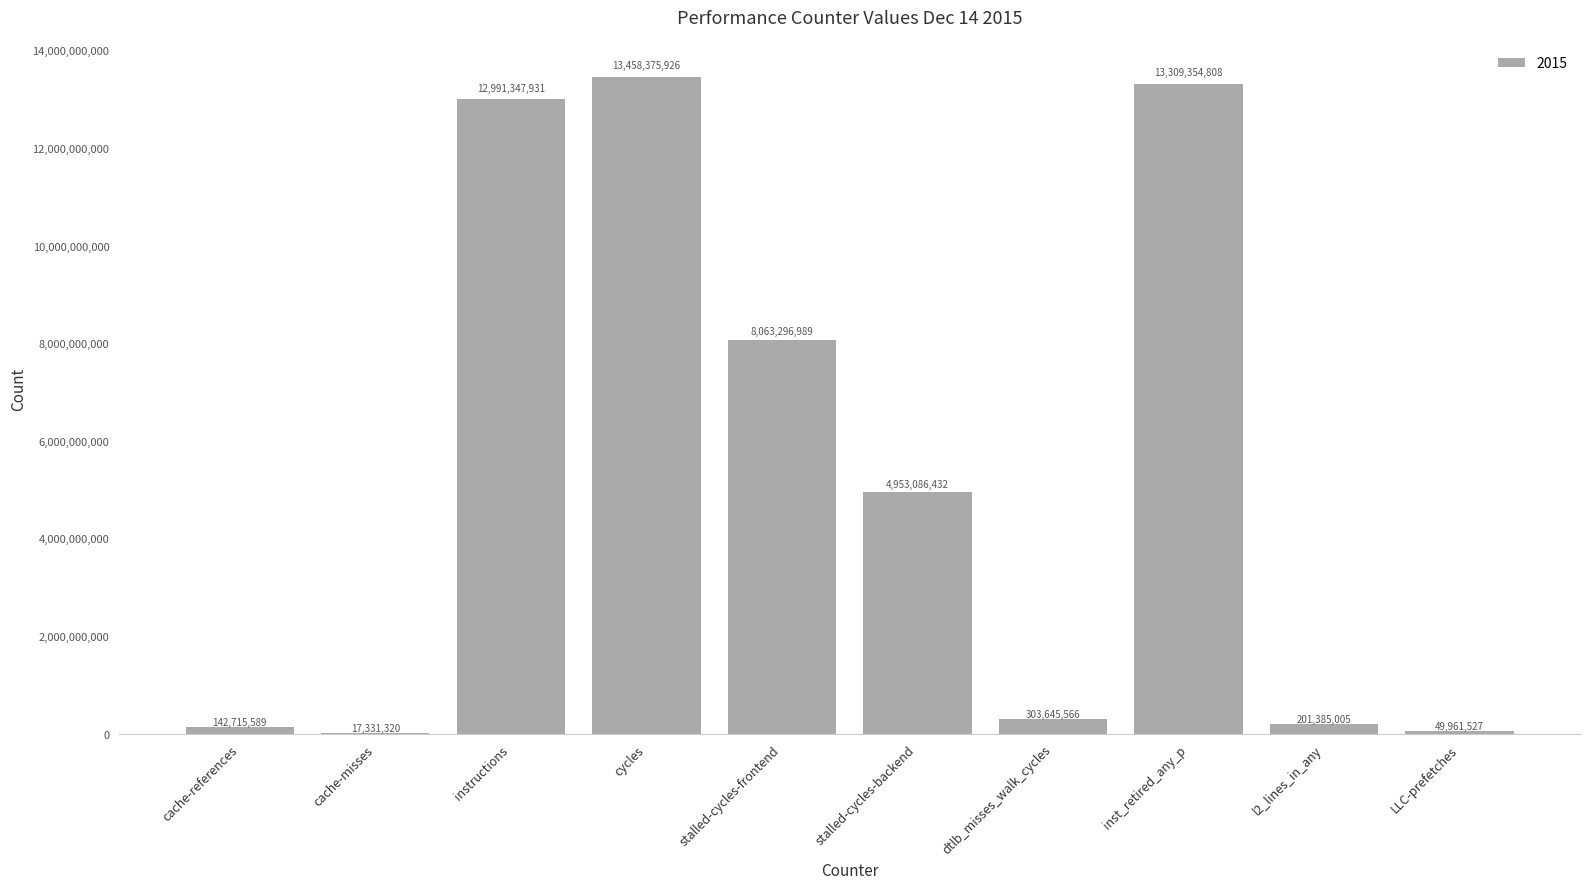

Which has a higher value, instructions or cache-references?

instructions